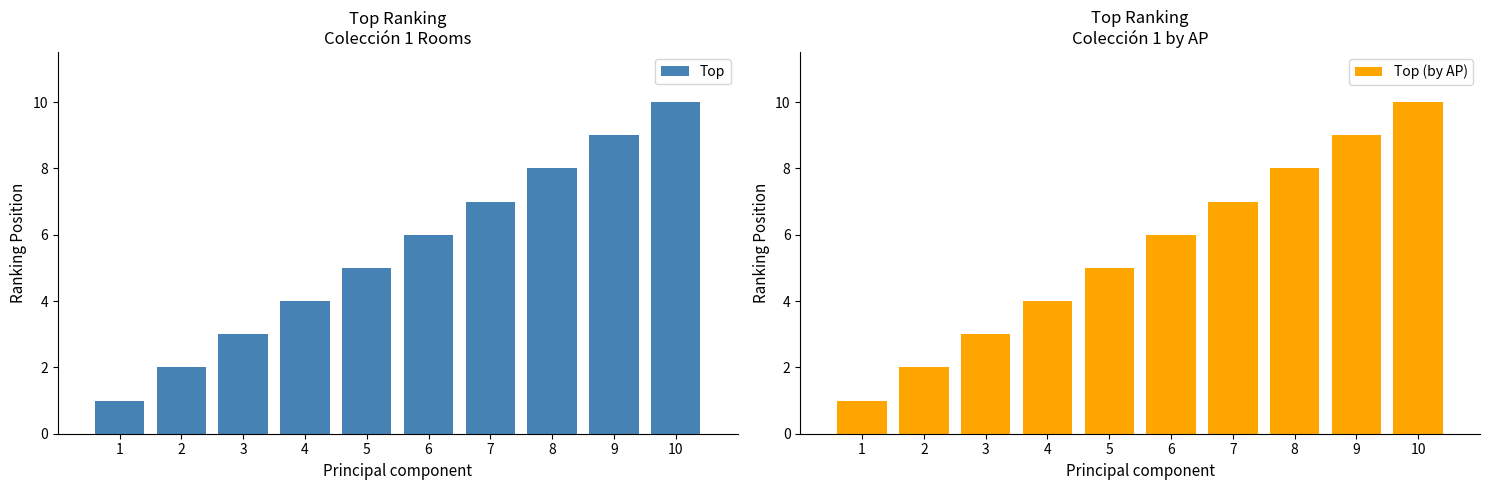

How many data points in Top are less than 6?

5